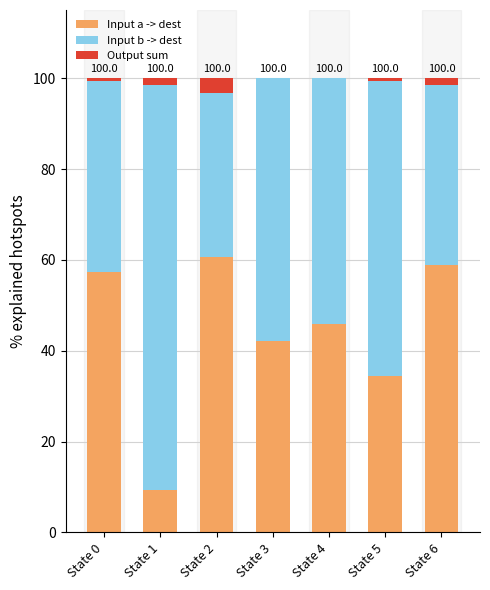

True or false: Input a -> dest has a value of 14.9 at State 4.

False